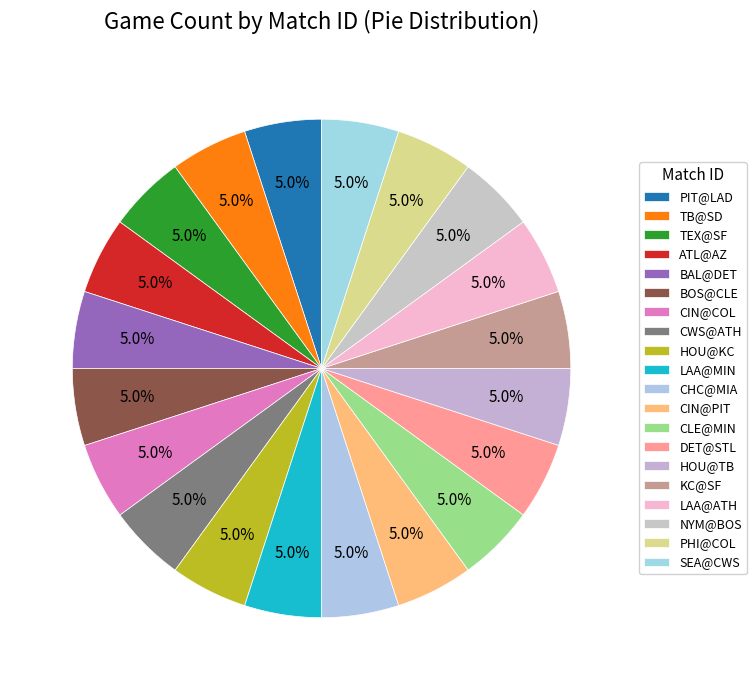

How many segments does this pie chart have?

20